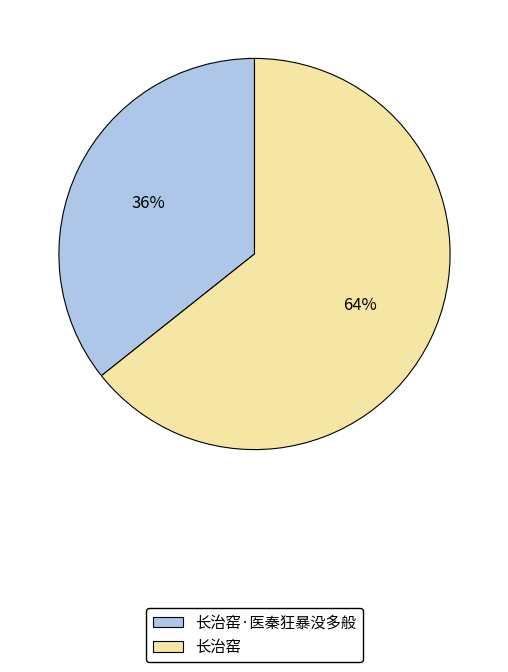

What is the largest slice in the pie chart?

长治窑